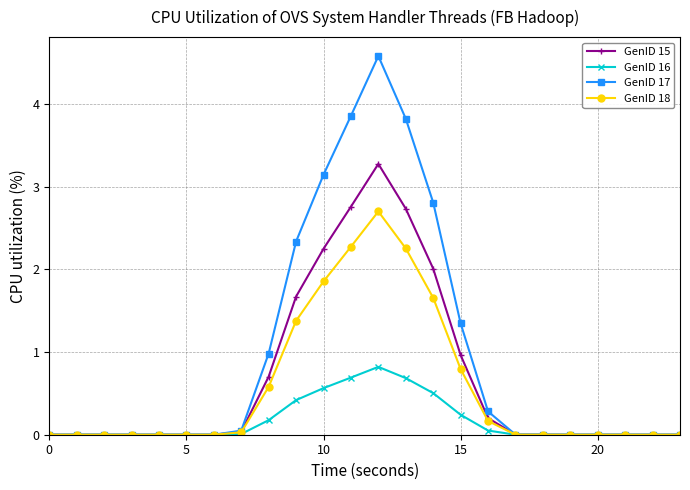

Which series has the largest total across all categories?

GenID 17